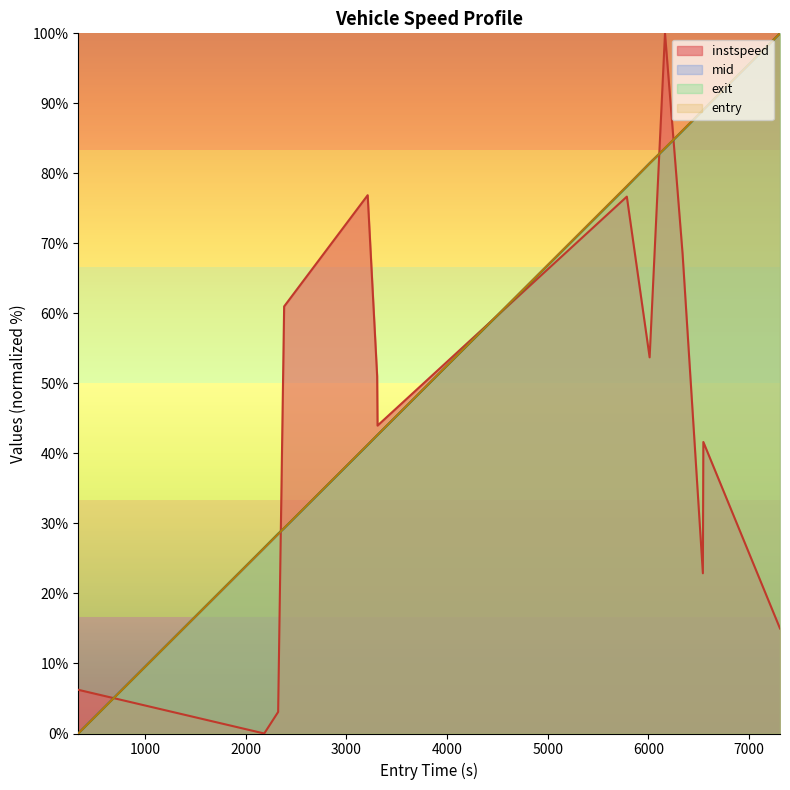

What is the maximum value for instspeed?

100.0